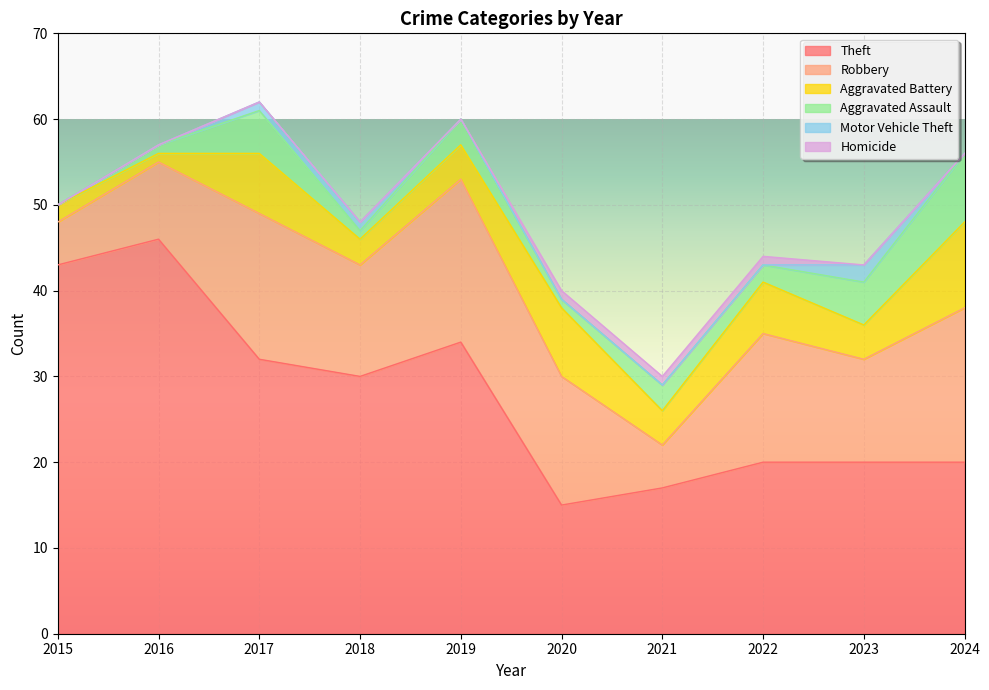

How many lines are shown in the chart?

6